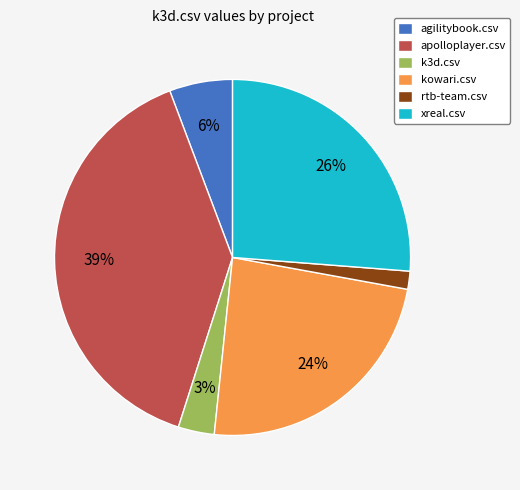

Is kowari.csv the majority of the pie?

No